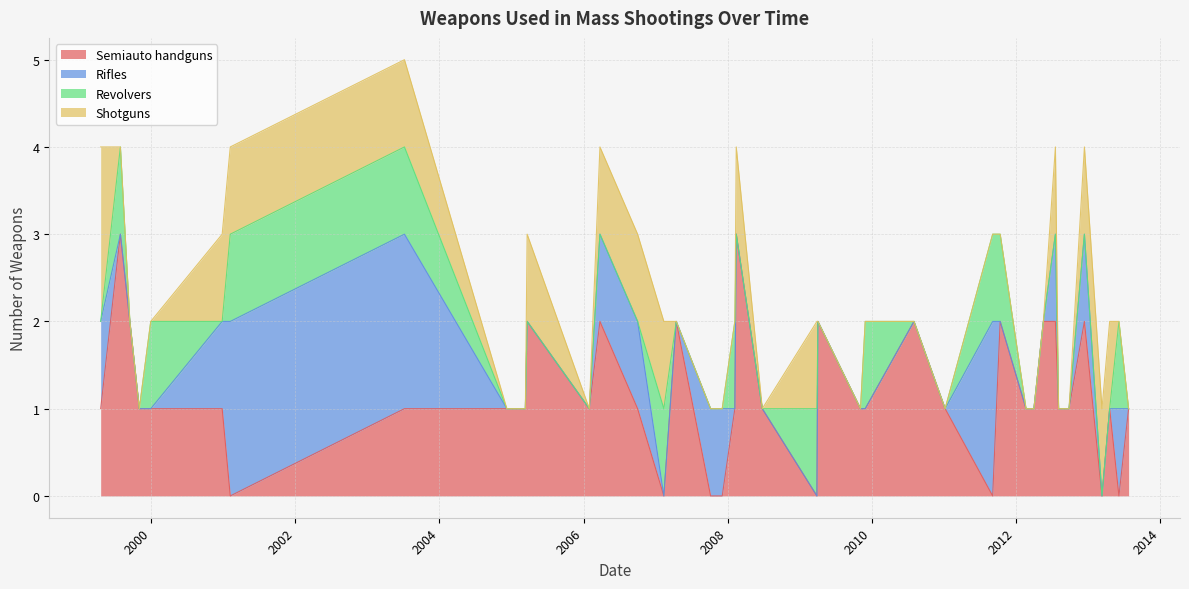

How many lines are shown in the chart?

4